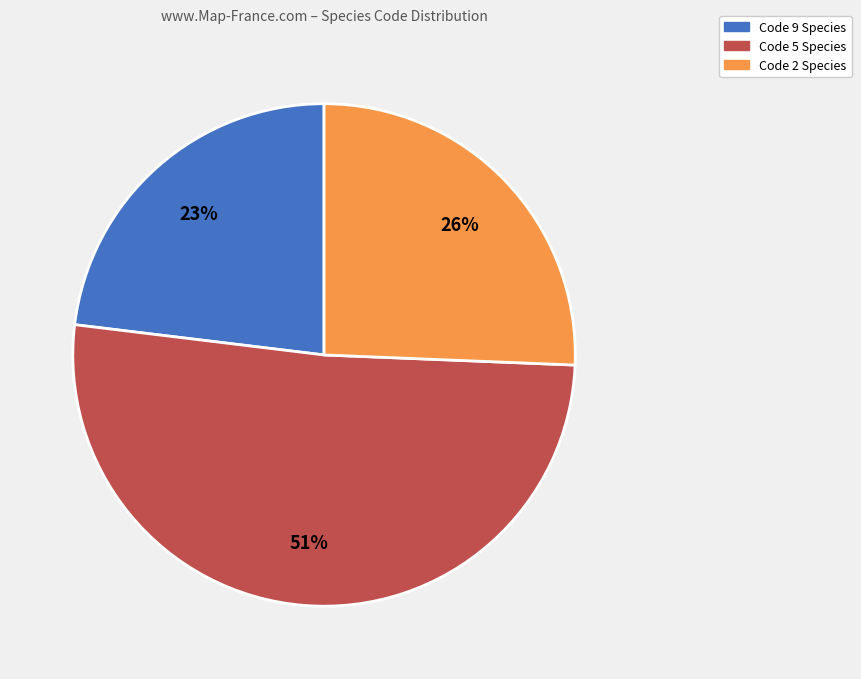

To the nearest percent, what is the difference between the largest and smallest slice percentages?

28%